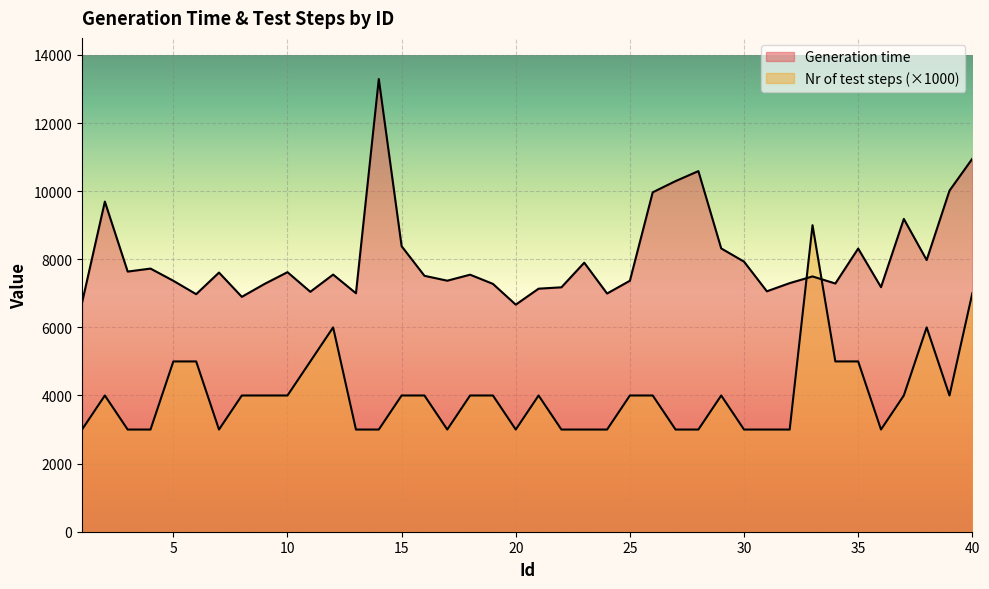

What is the average value of the Generation time series?

8040.4